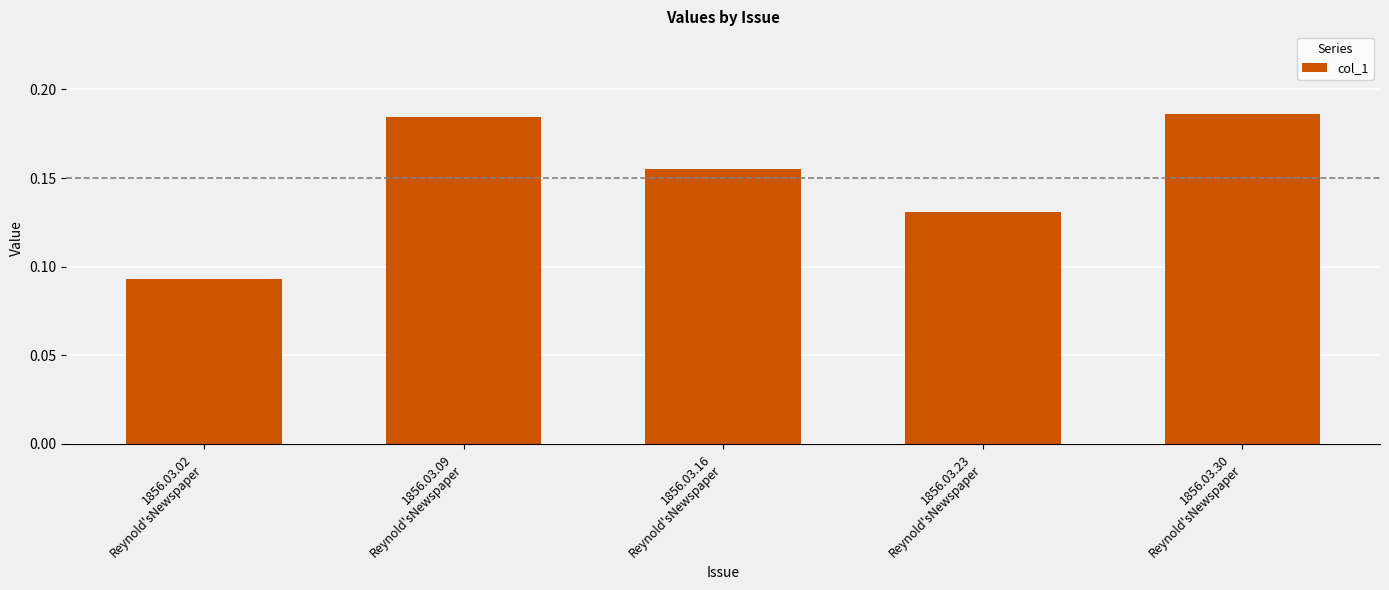

Does the chart contain any negative values?

No